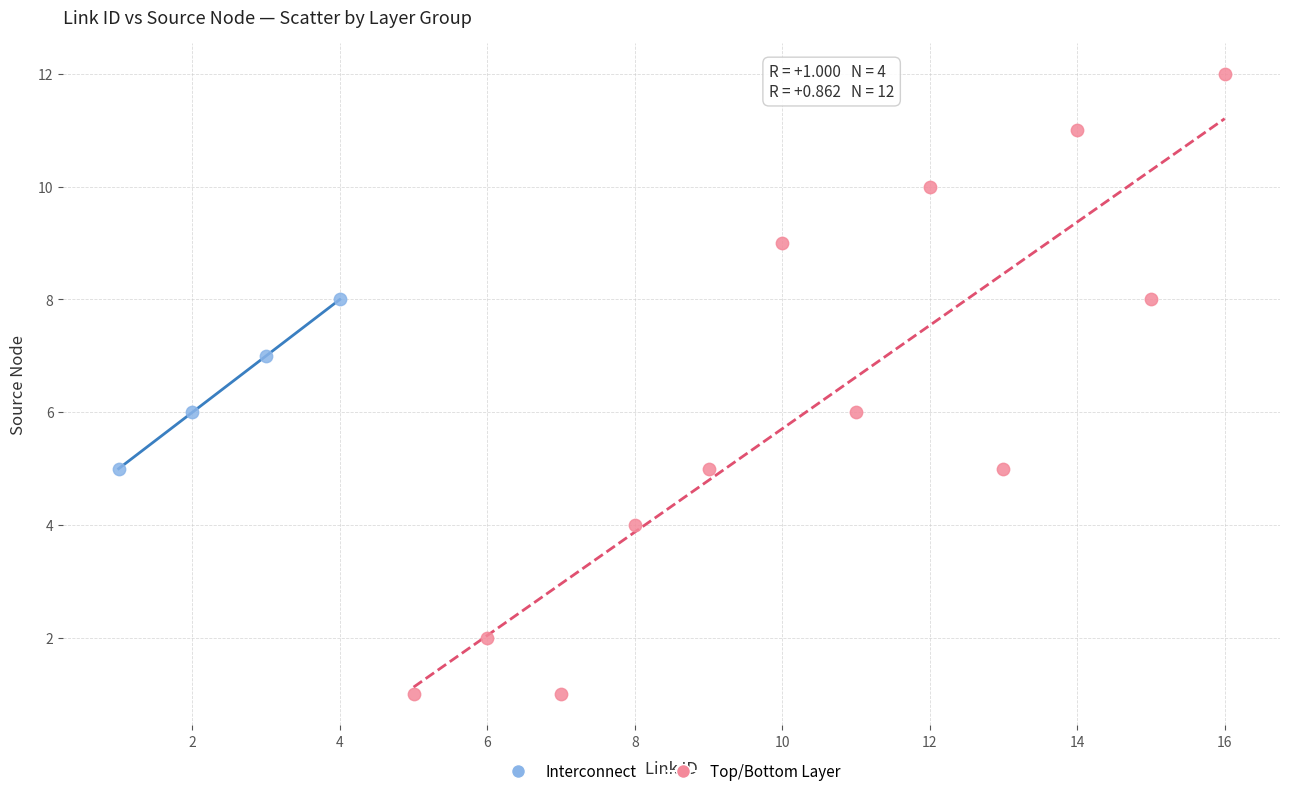

What are all the series names shown in the legend?

Interconnect, Top/Bottom Layer